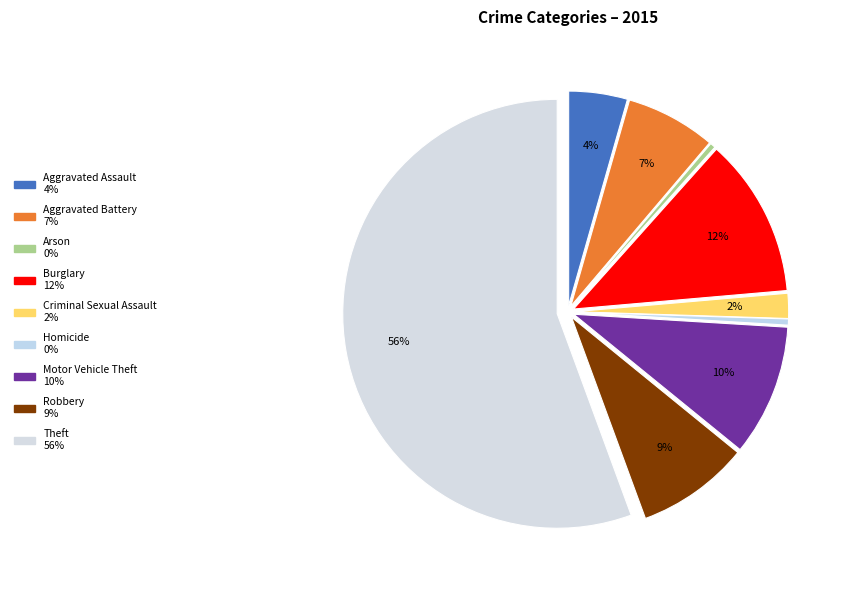

Is Theft the majority of the pie?

Yes